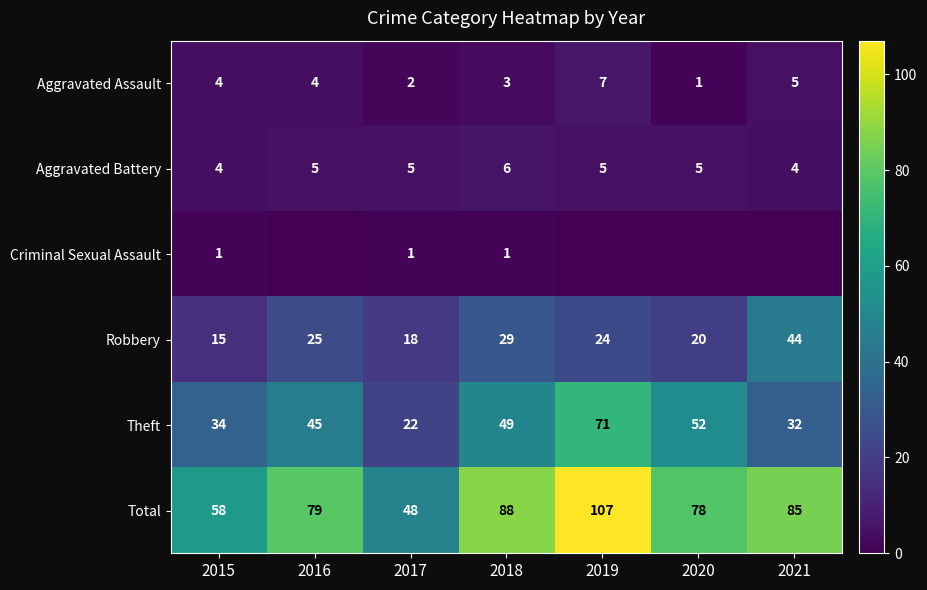

What is the total value across all series at 2020?

156